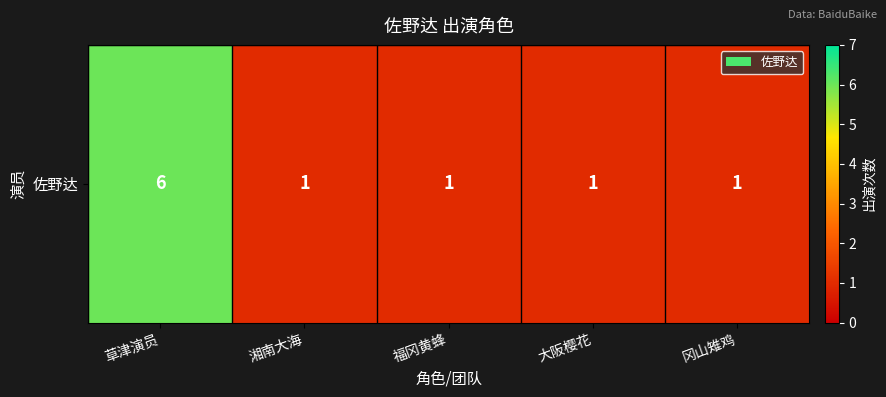

Read the value at 草津演员.

6